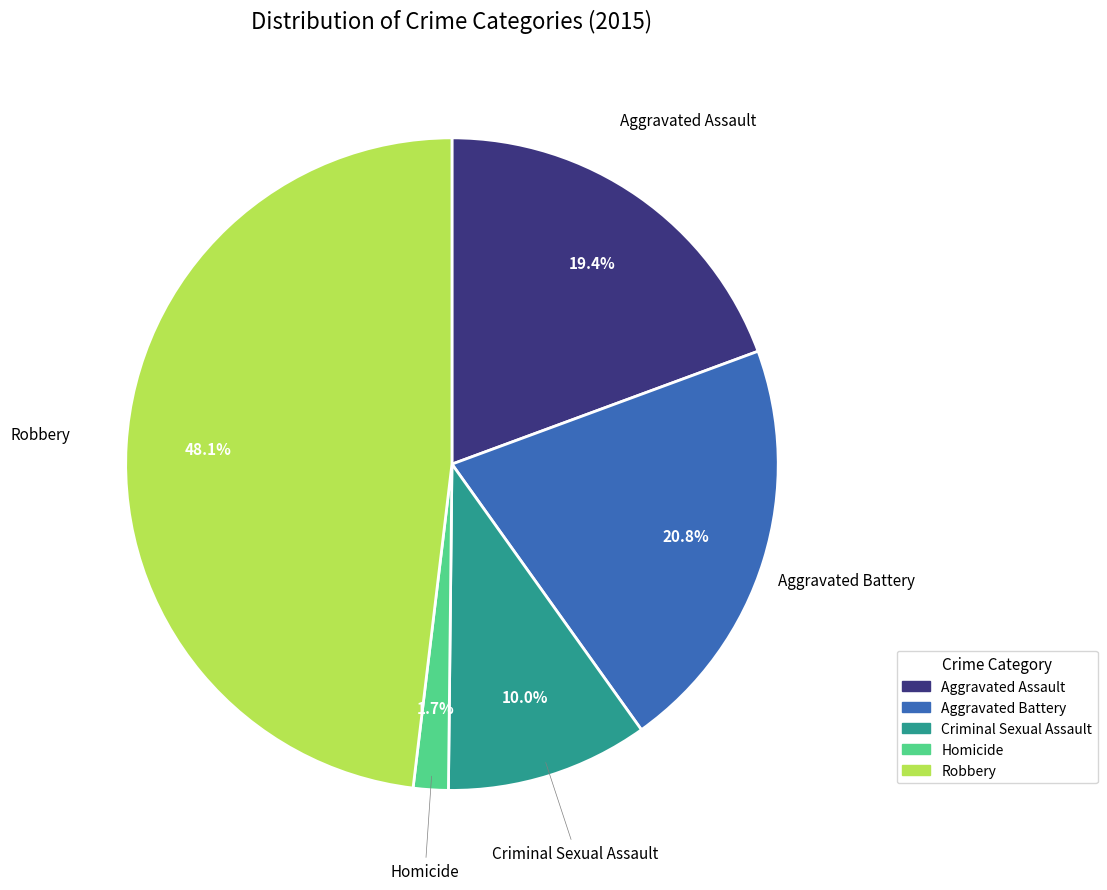

True or false: Aggravated Battery accounts for 13% of the total.

False